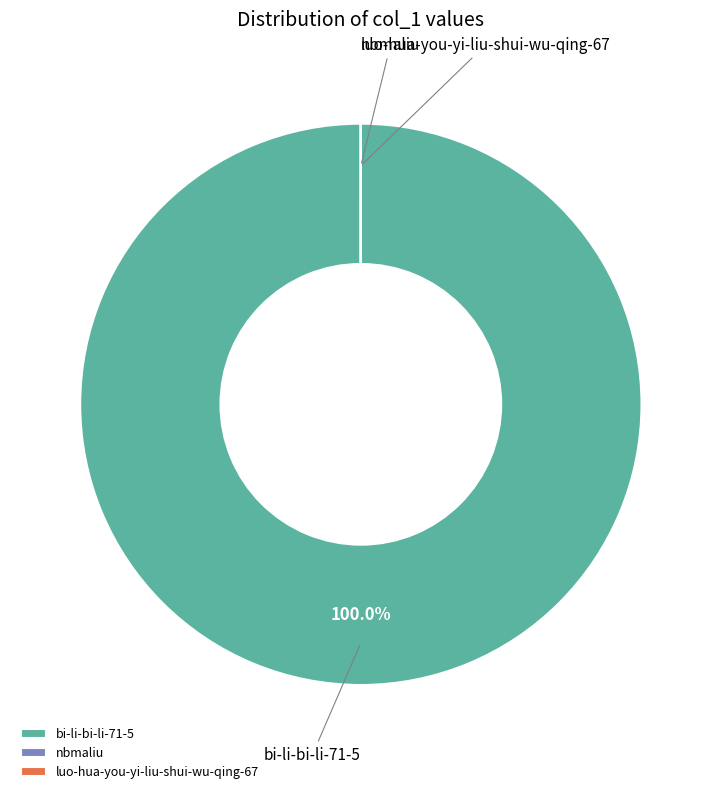

Which slice is the largest?

bi-li-bi-li-71-5